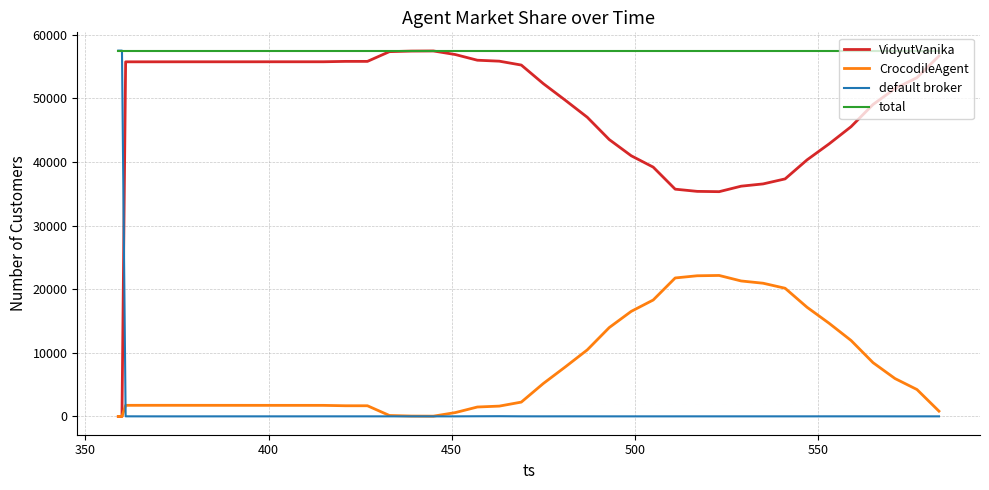

What is the average value of the total series?

57502